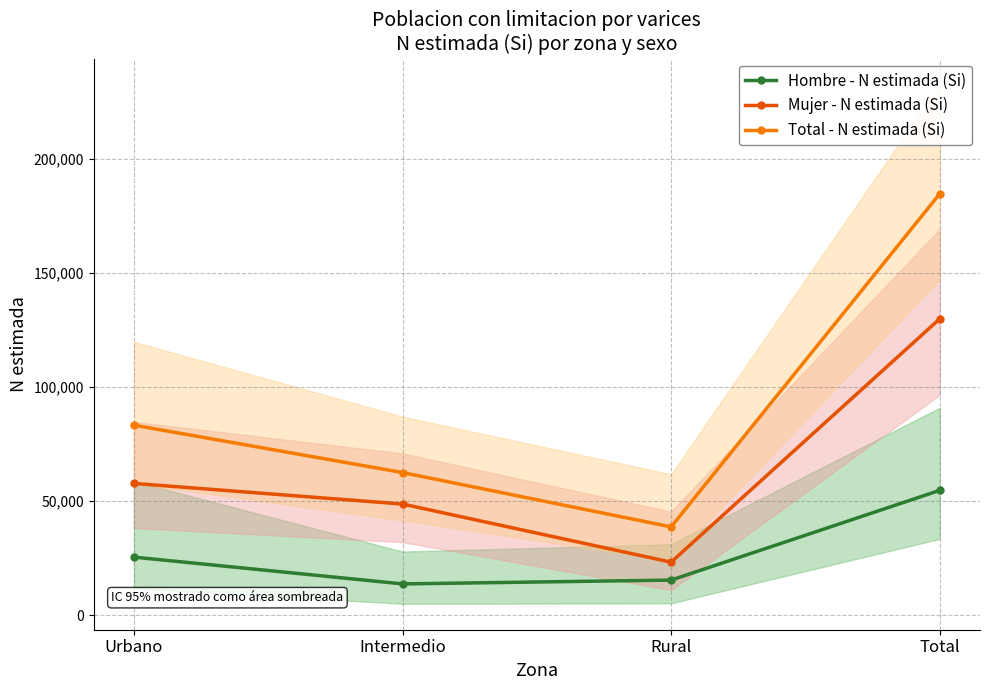

Which series has the widest spread of values?

Total - N estimada (Si)